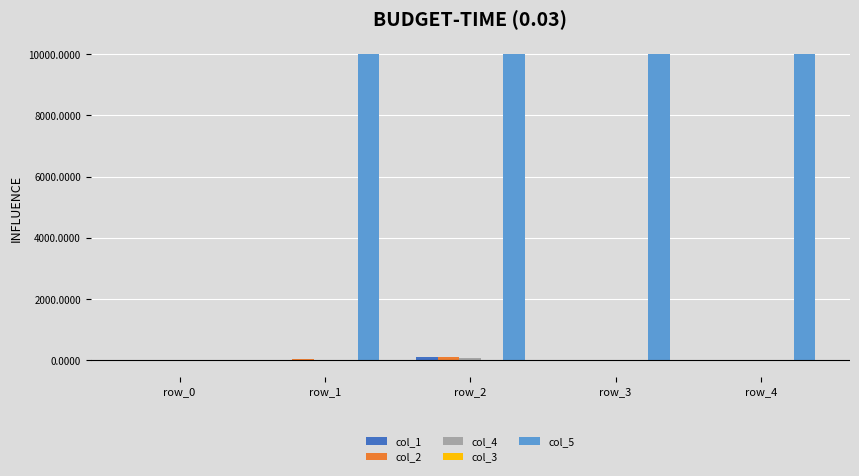

What is the greatest value displayed?

10000.0